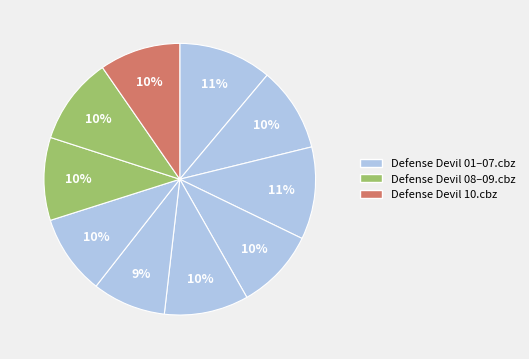

Is there any slice that represents more than half of the pie?

No